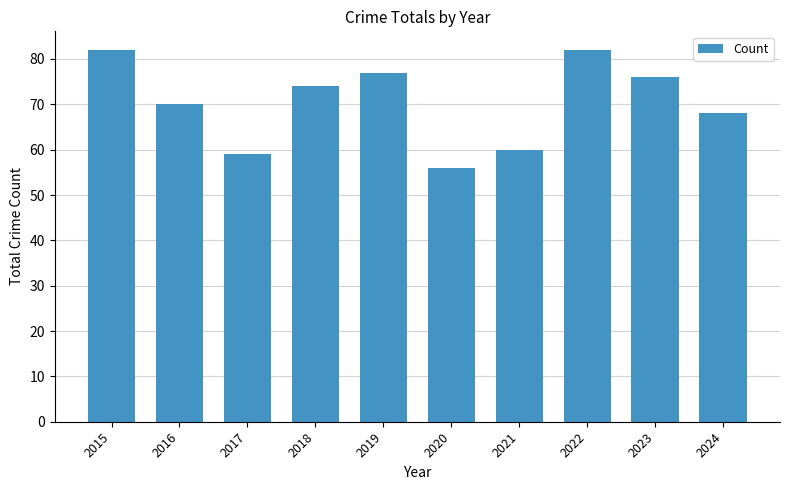

Where does the data first go above 74?

2015